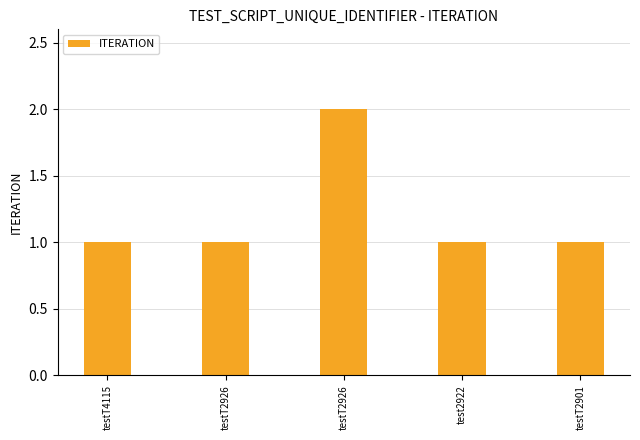

Read the value at test2922.

1